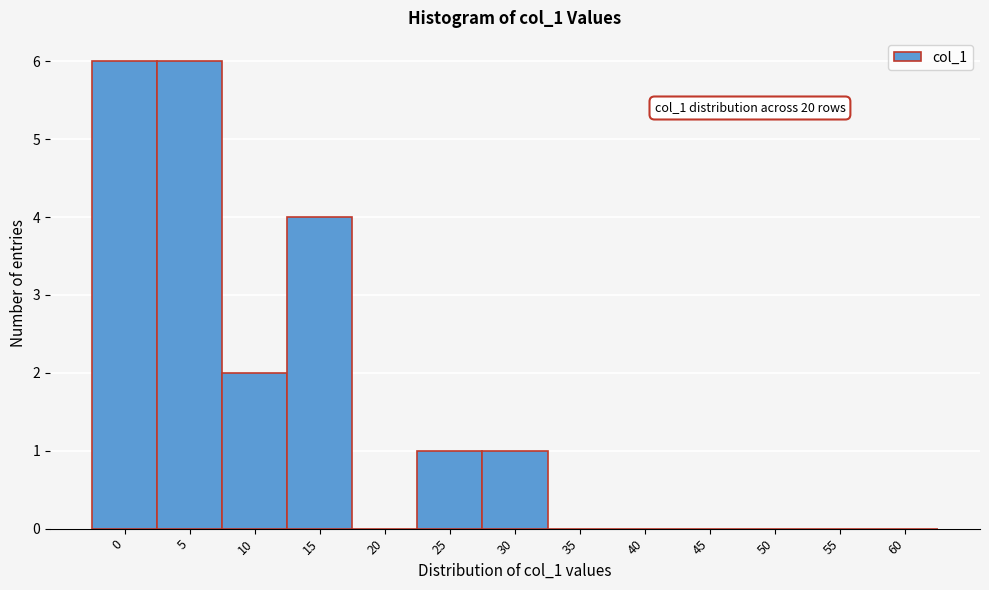

Reading left to right, list all the values displayed in this chart.

0=6	5=6	10=2	15=4	20=0	25=1	30=1	35=0	40=0	45=0	50=0	55=0	60=0